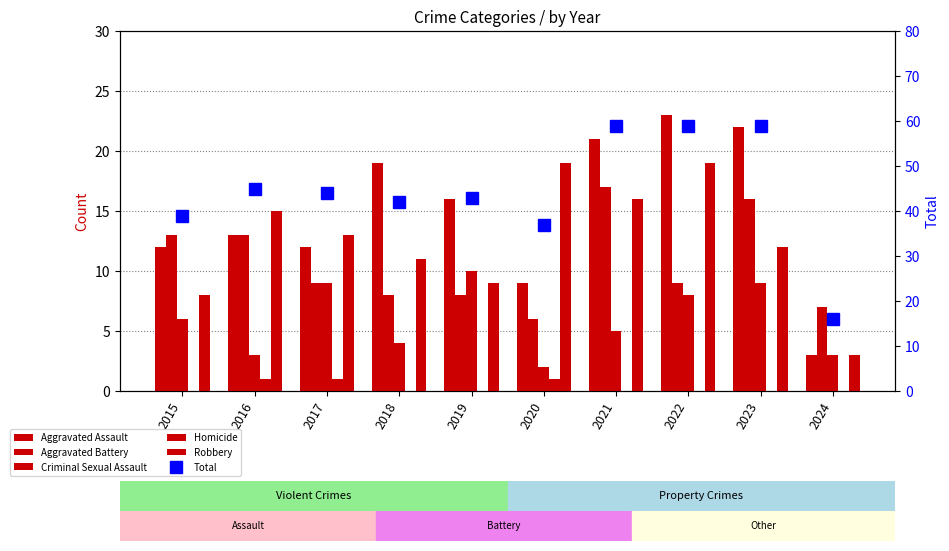

Which category has the lowest value in the Criminal Sexual Assault series?

2020